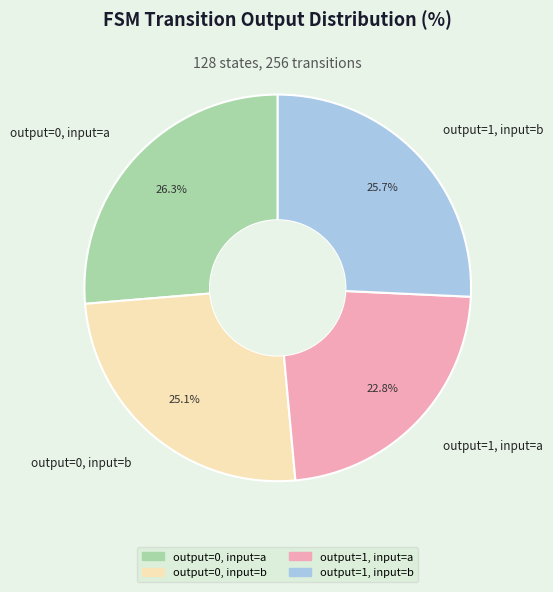

Which category has the smallest portion of the pie?

output=1, input=a